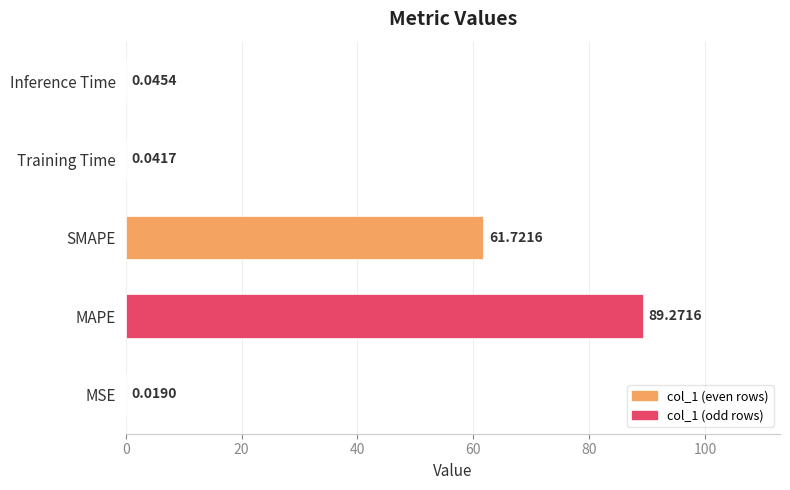

Are the bars grouped side by side (vs. stacked)?

No